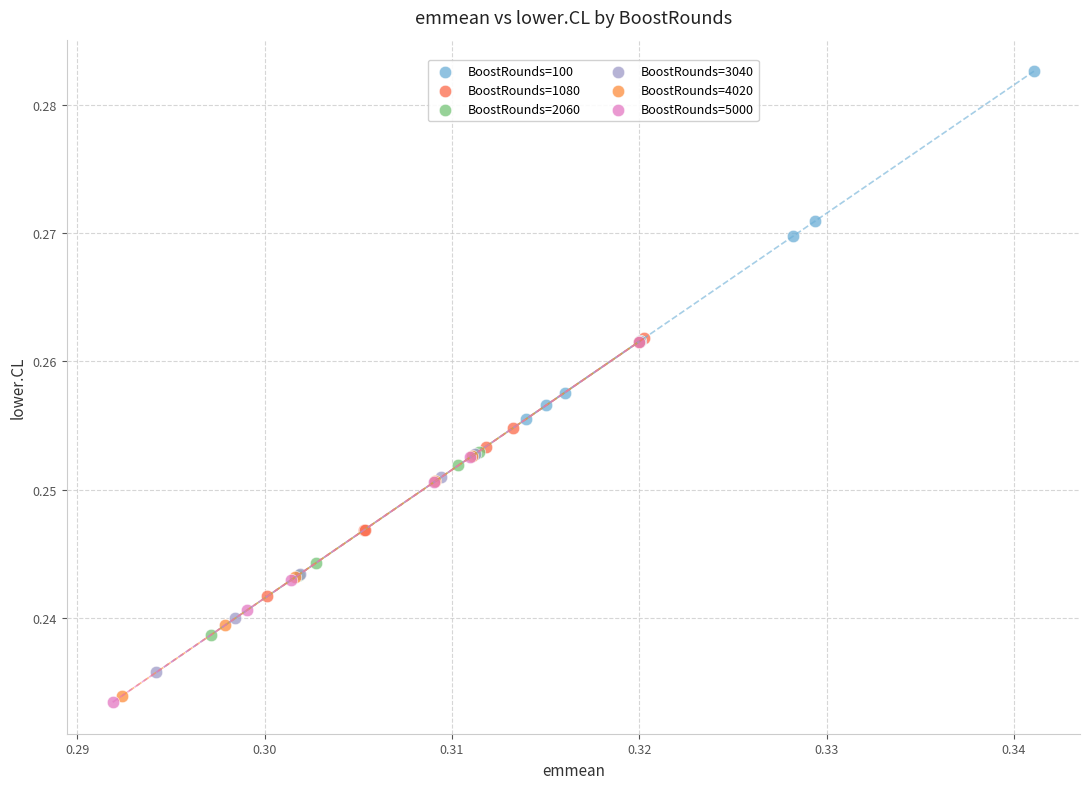

Which series has the largest Y range (max minus min)?

BoostRounds=5000